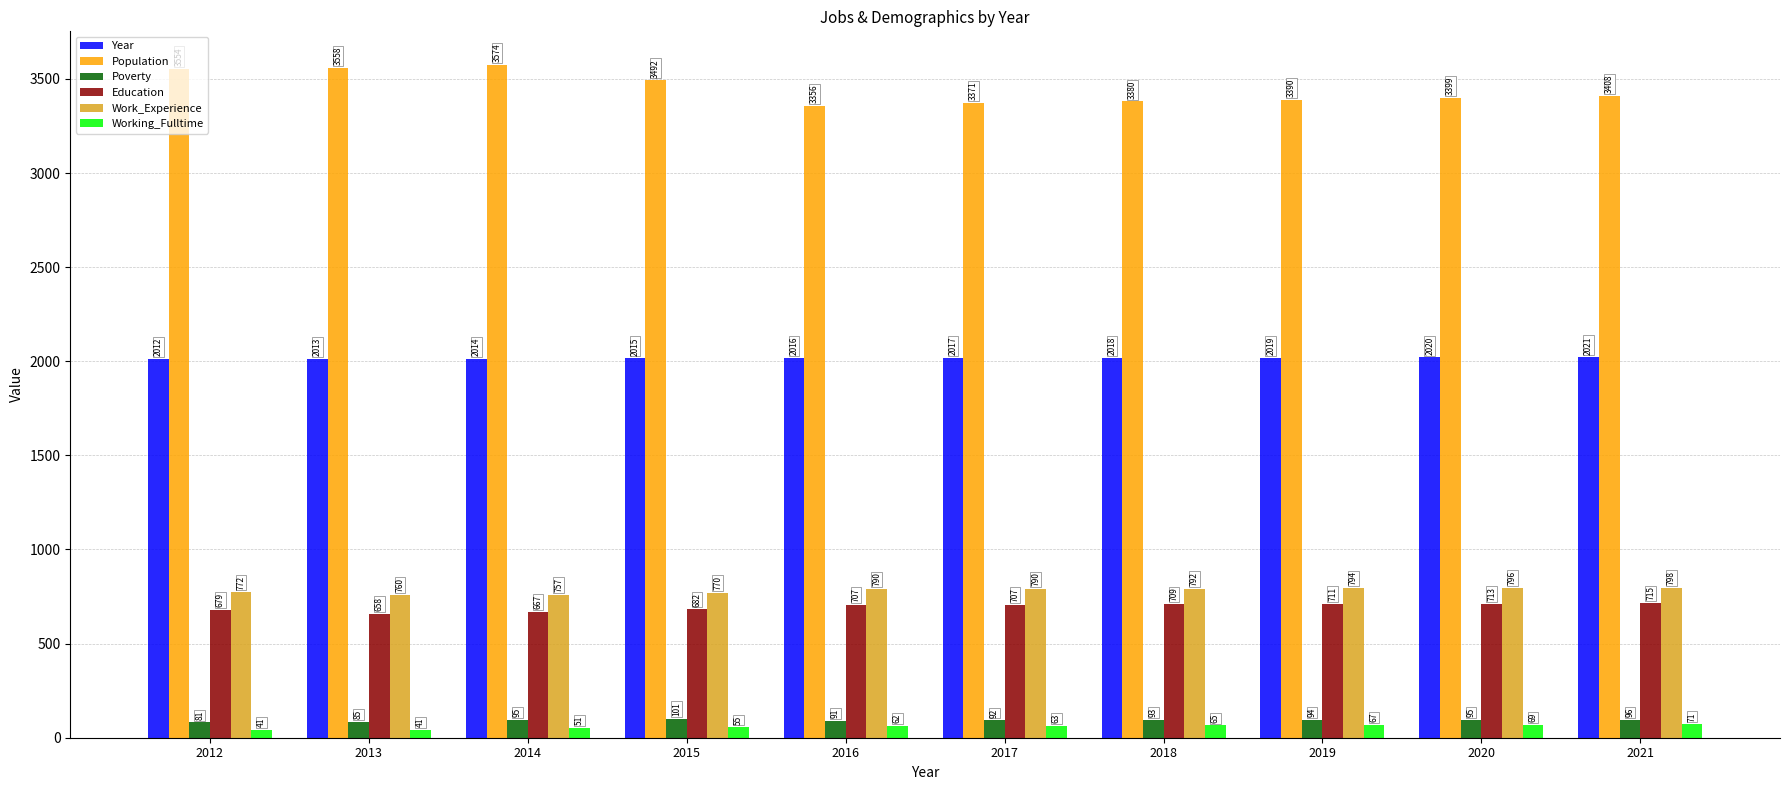

How many series are shown in this chart?

6